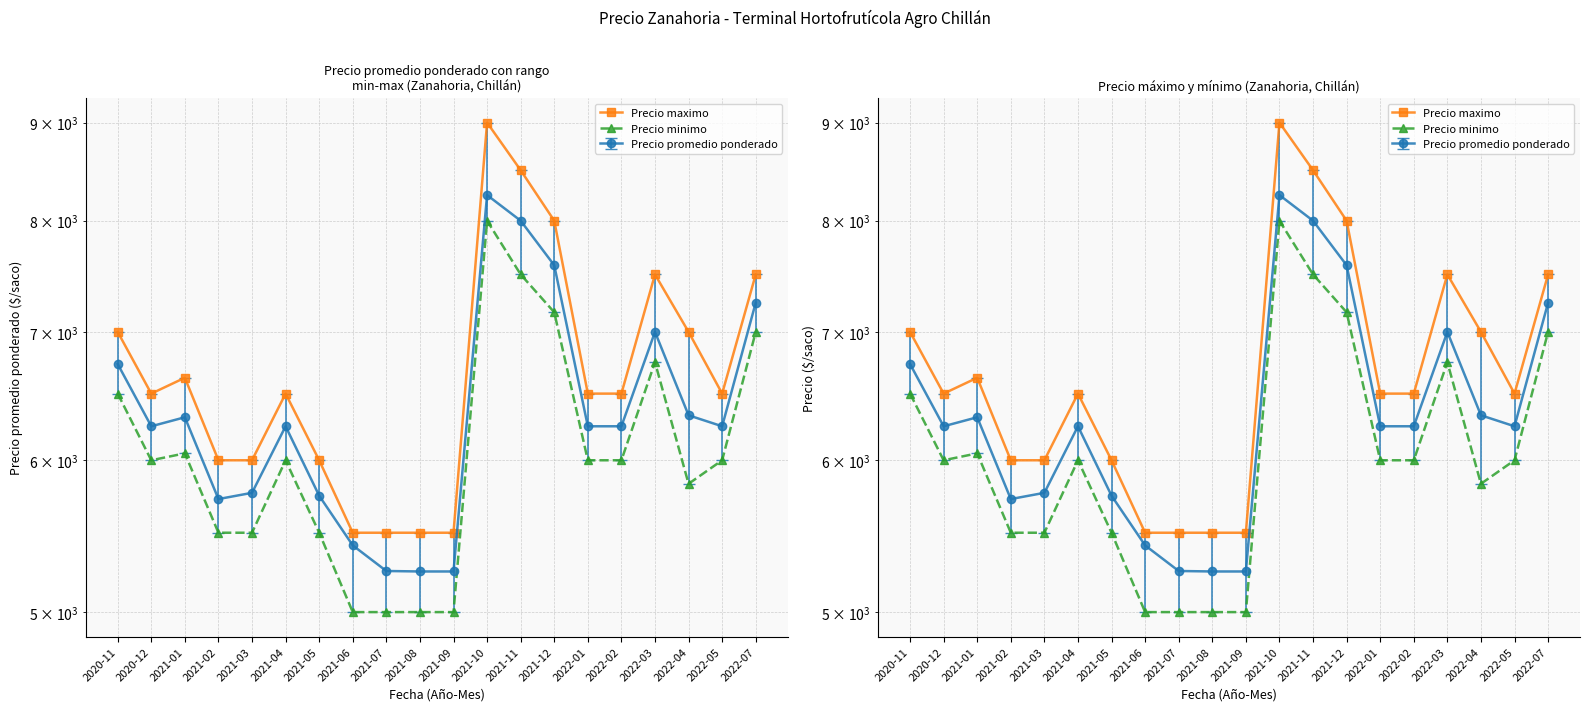

What is the difference between the second highest and second lowest values in the Precio minimo series?

2500